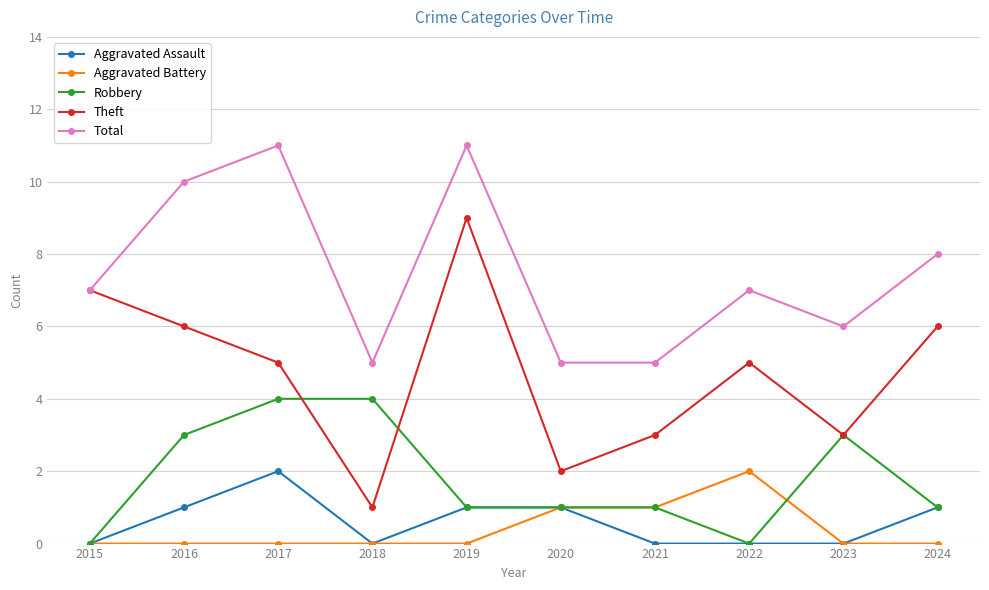

Reading right to left, transcribe all the data shown in this chart.

Aggravated Assault: 2024=1	2023=0	2022=0	2021=0	2020=1	2019=1	2018=0	2017=2	2016=1	2015=0
Aggravated Battery: 2024=0	2023=0	2022=2	2021=1	2020=1	2019=0	2018=0	2017=0	2016=0	2015=0
Robbery: 2024=1	2023=3	2022=0	2021=1	2020=1	2019=1	2018=4	2017=4	2016=3	2015=0
Theft: 2024=6	2023=3	2022=5	2021=3	2020=2	2019=9	2018=1	2017=5	2016=6	2015=7
Total: 2024=8	2023=6	2022=7	2021=5	2020=5	2019=11	2018=5	2017=11	2016=10	2015=7